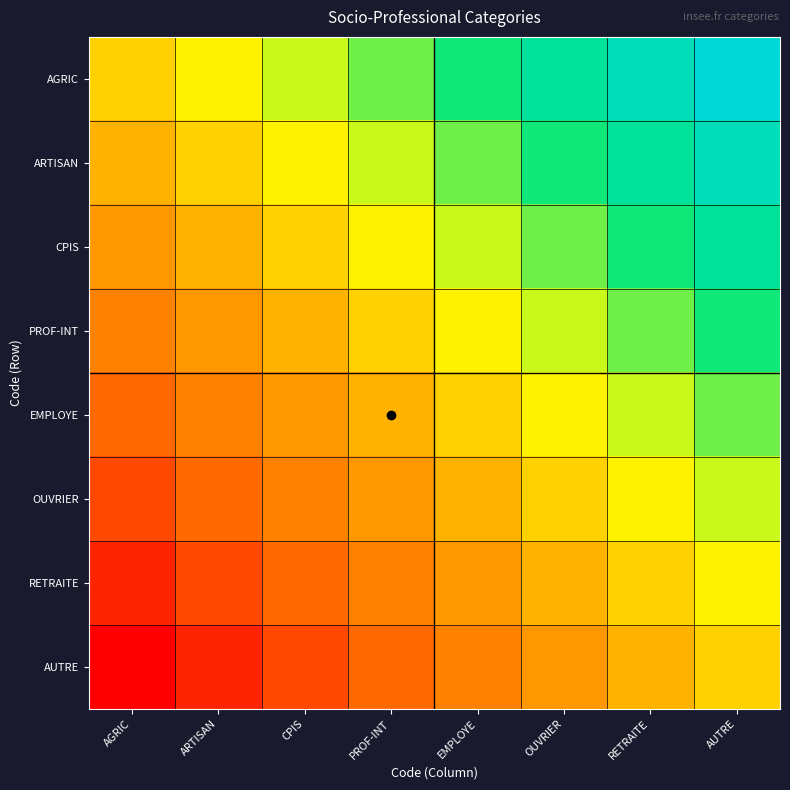

List the series in order of their peak value, highest first.

AGRIC, ARTISAN, CPIS, PROF-INT, EMPLOYE, OUVRIER, RETRAITE, AUTRE